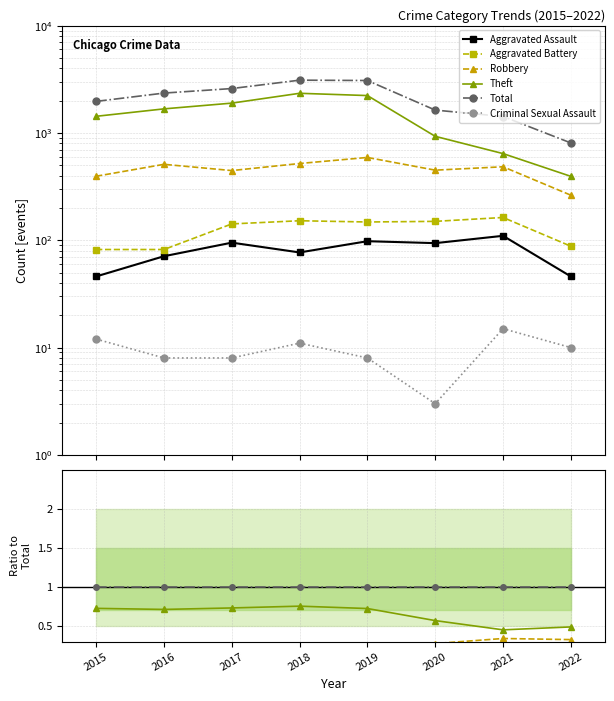

The Criminal Sexual Assault series shows 0.0 at 2022. True or false?

False